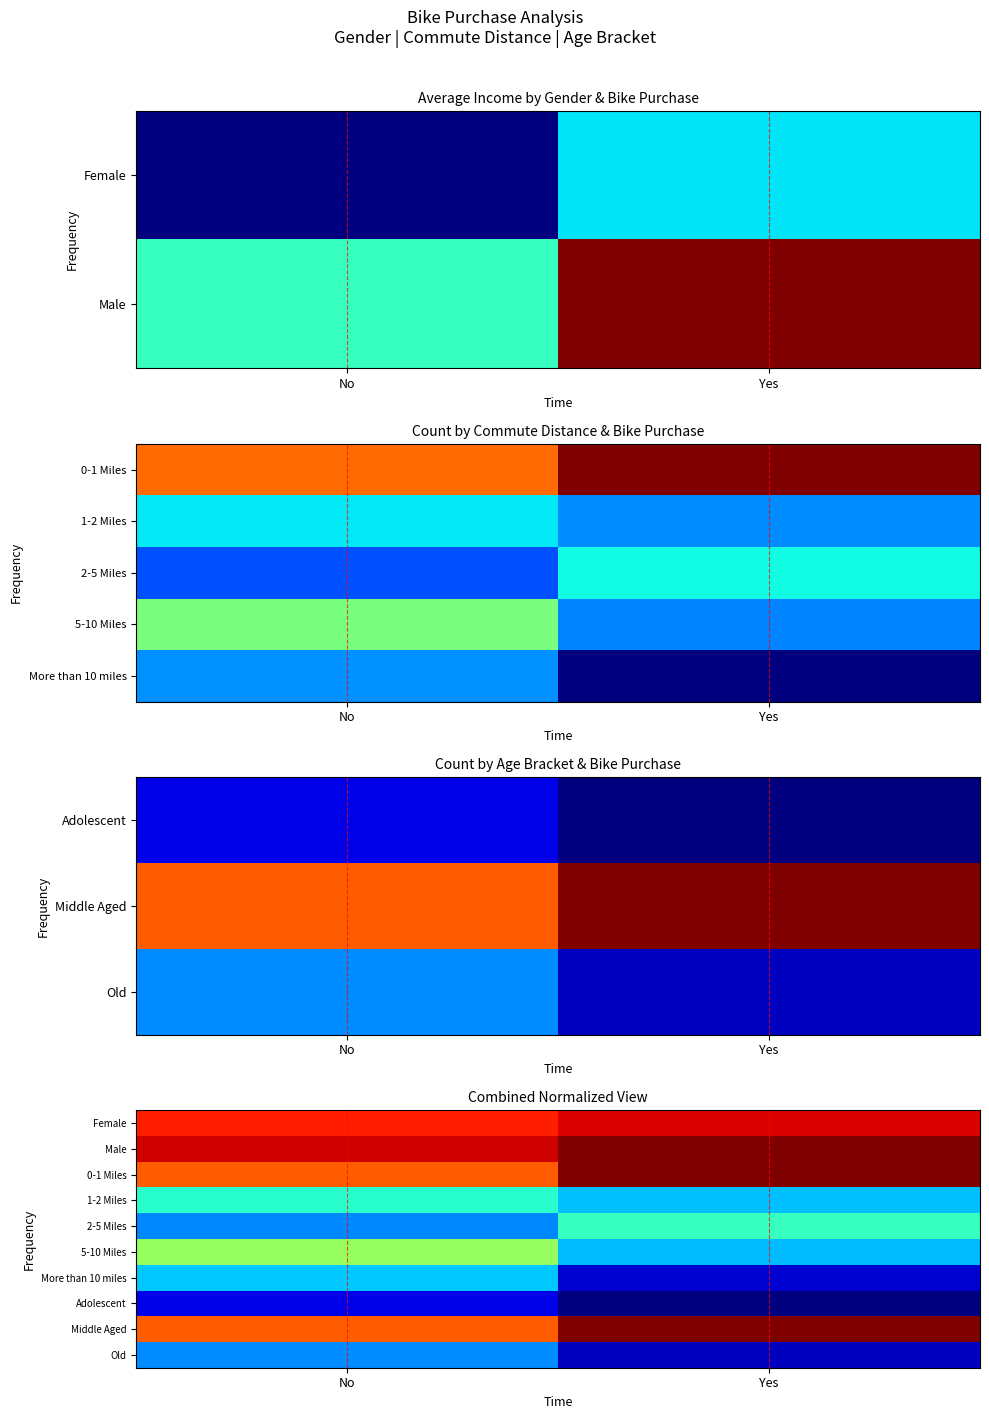

Rank the series by their maximum value, from highest to lowest.

Male, 0-1 Miles, Middle Aged, Female, 5-10 Miles, 2-5 Miles, 1-2 Miles, More than 10 miles, Old, Adolescent